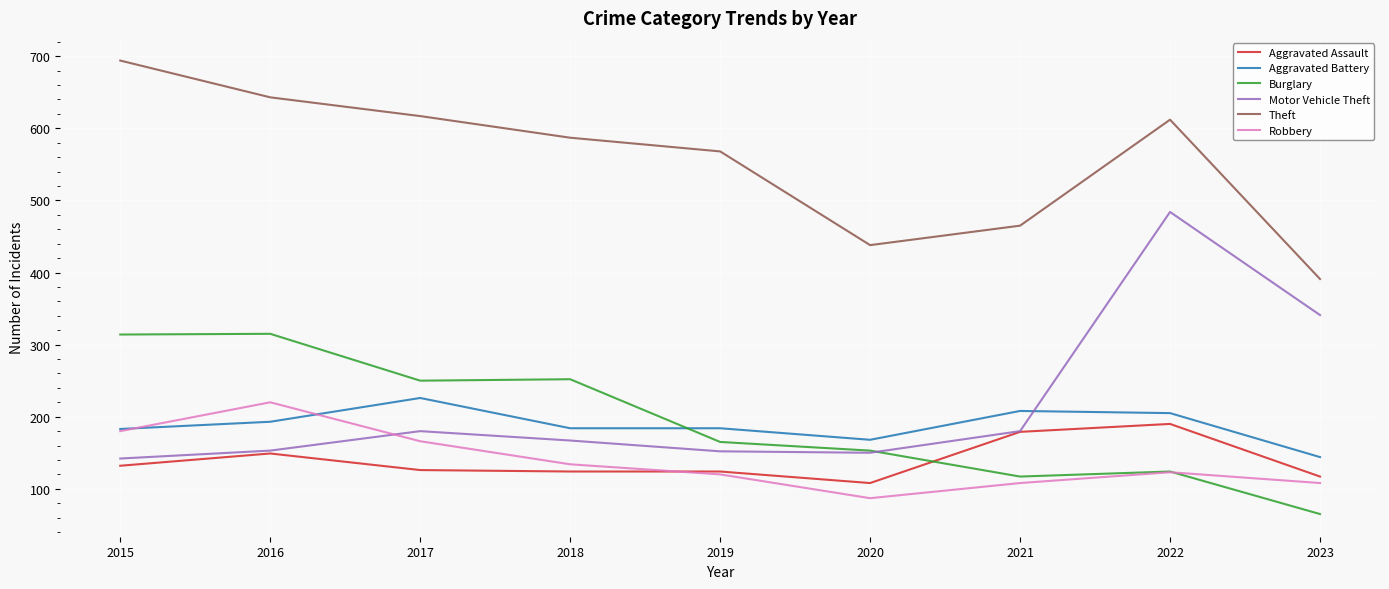

How many lines are shown in the chart?

6